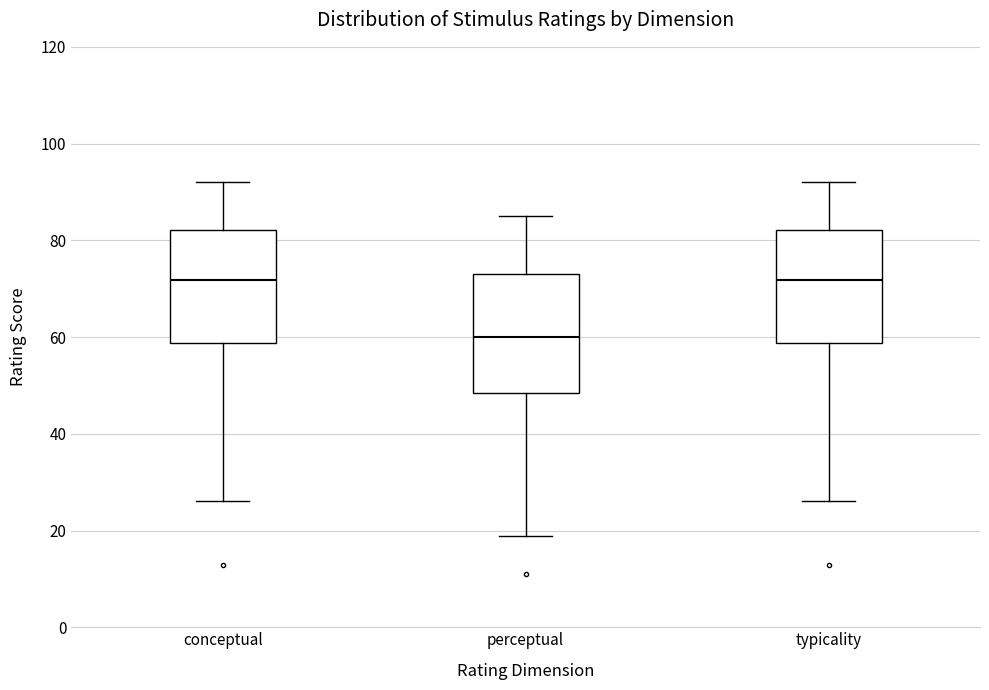

Which box's median line is the lowest?

perceptual